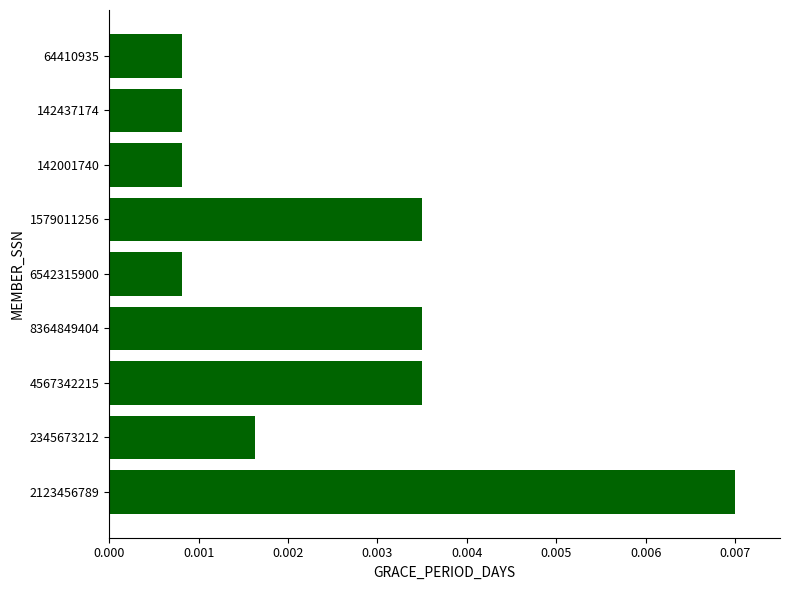

How many series are shown in this chart?

1